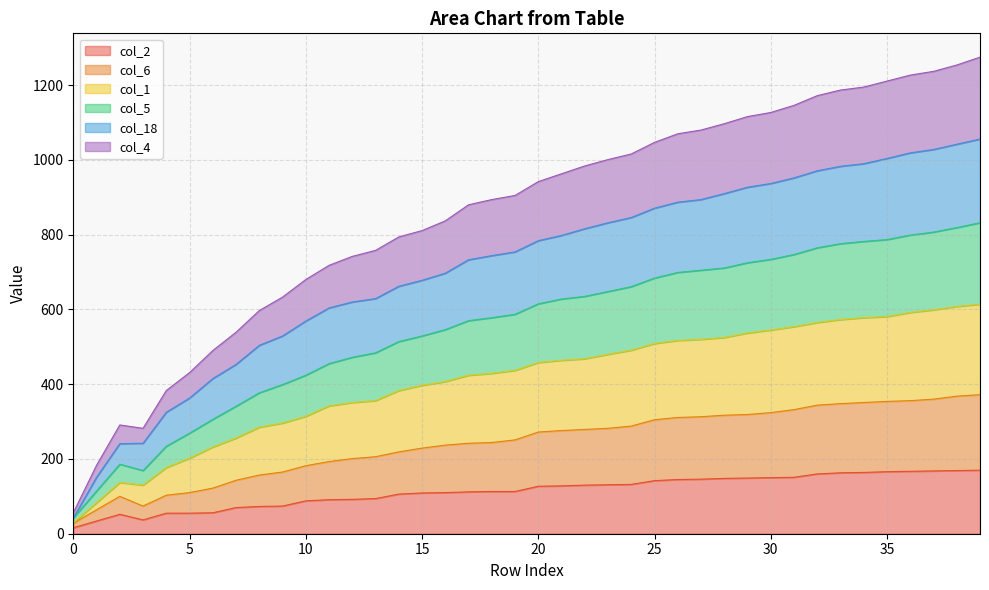

At which label does col_5 reach its peak?

39